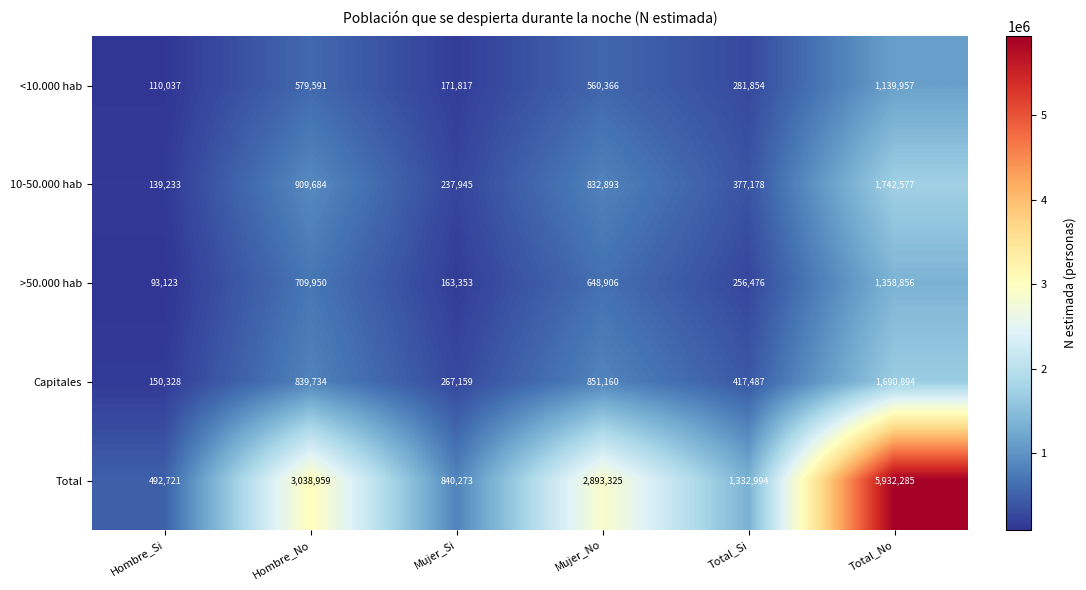

How many data points does each series have?

6